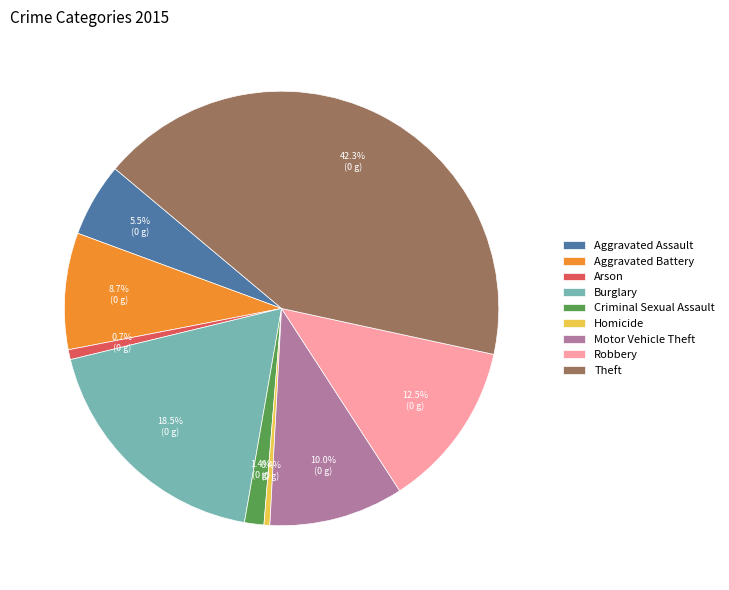

How much of the chart is everything except Theft?

57.7%